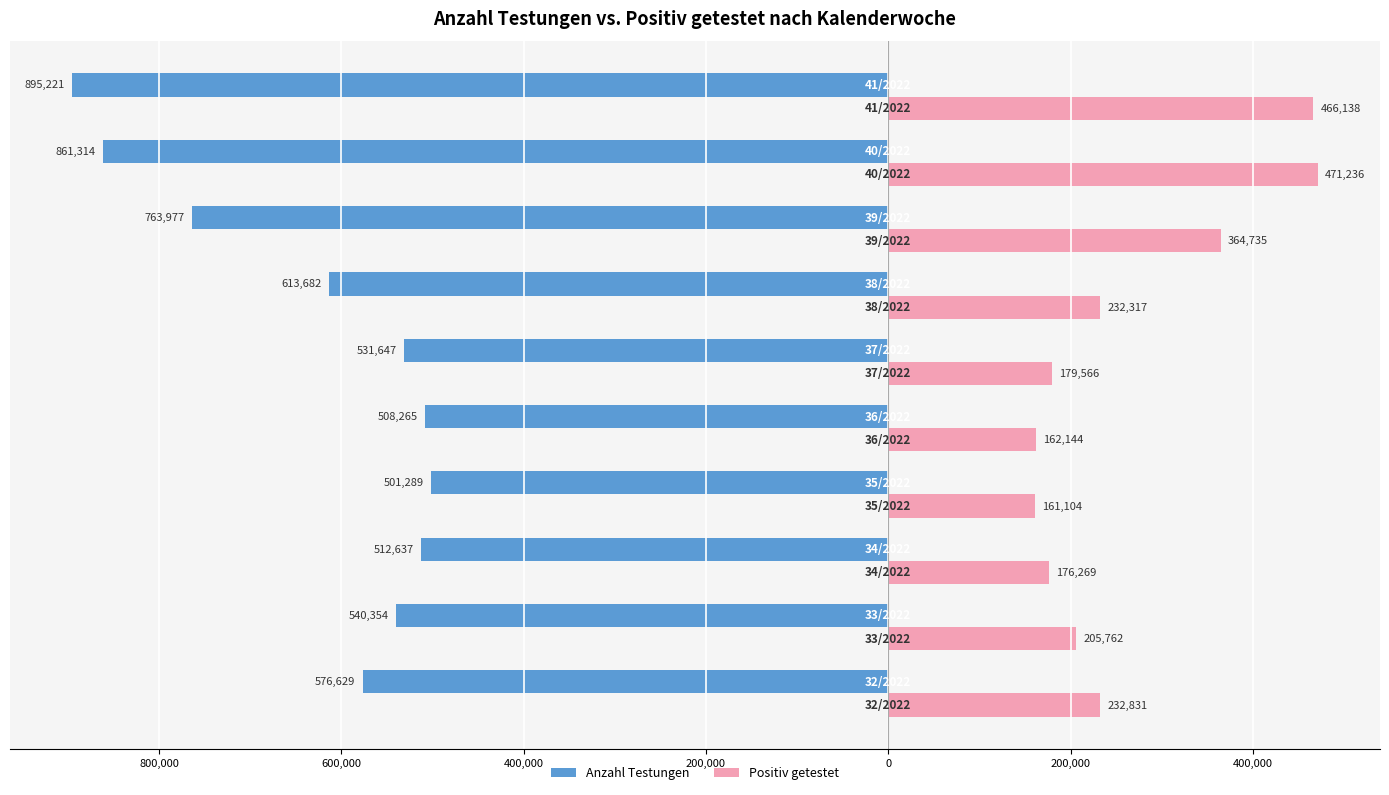

What are all the series names shown in the legend?

Anzahl Testungen, Positiv getestet